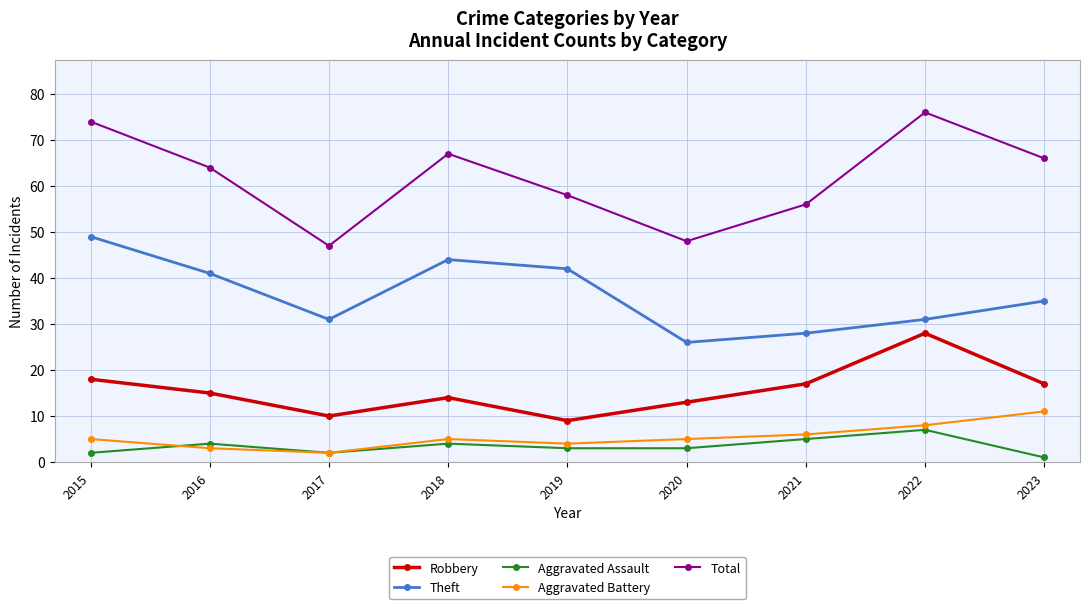

Reading right to left, what are all the values shown in this chart?

Robbery: 2023=17	2022=28	2021=17	2020=13	2019=9	2018=14	2017=10	2016=15	2015=18
Theft: 2023=35	2022=31	2021=28	2020=26	2019=42	2018=44	2017=31	2016=41	2015=49
Aggravated Assault: 2023=1	2022=7	2021=5	2020=3	2019=3	2018=4	2017=2	2016=4	2015=2
Aggravated Battery: 2023=11	2022=8	2021=6	2020=5	2019=4	2018=5	2017=2	2016=3	2015=5
Total: 2023=66	2022=76	2021=56	2020=48	2019=58	2018=67	2017=47	2016=64	2015=74